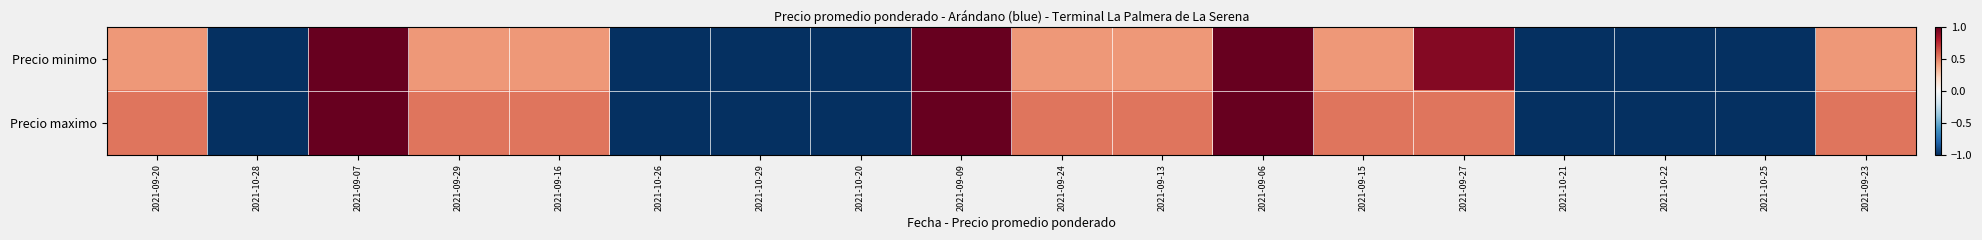

What is the total value across all series at 2021-10-29?

-2.0